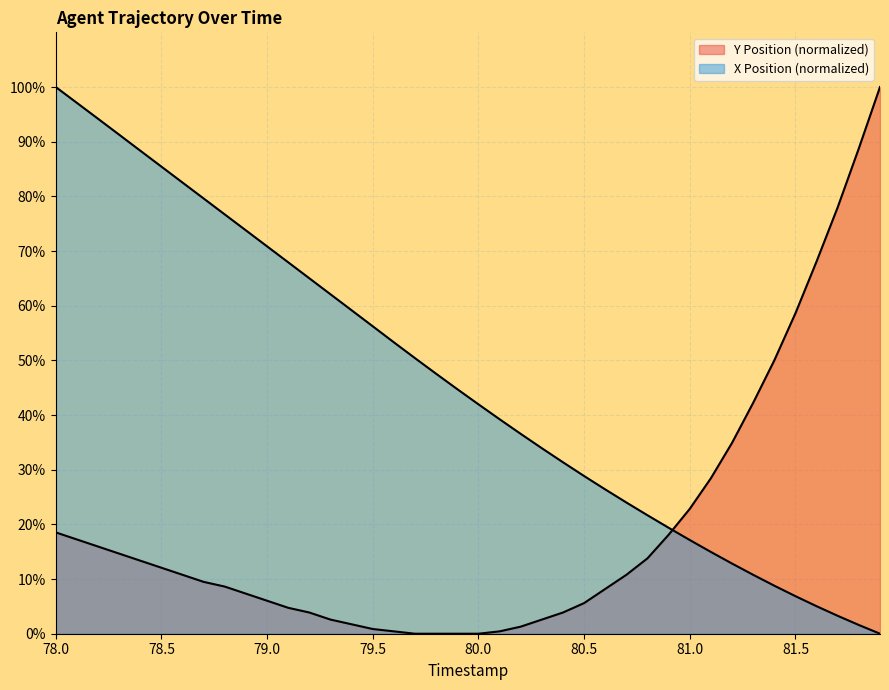

What is the label of the 20th point from the left?

79.9